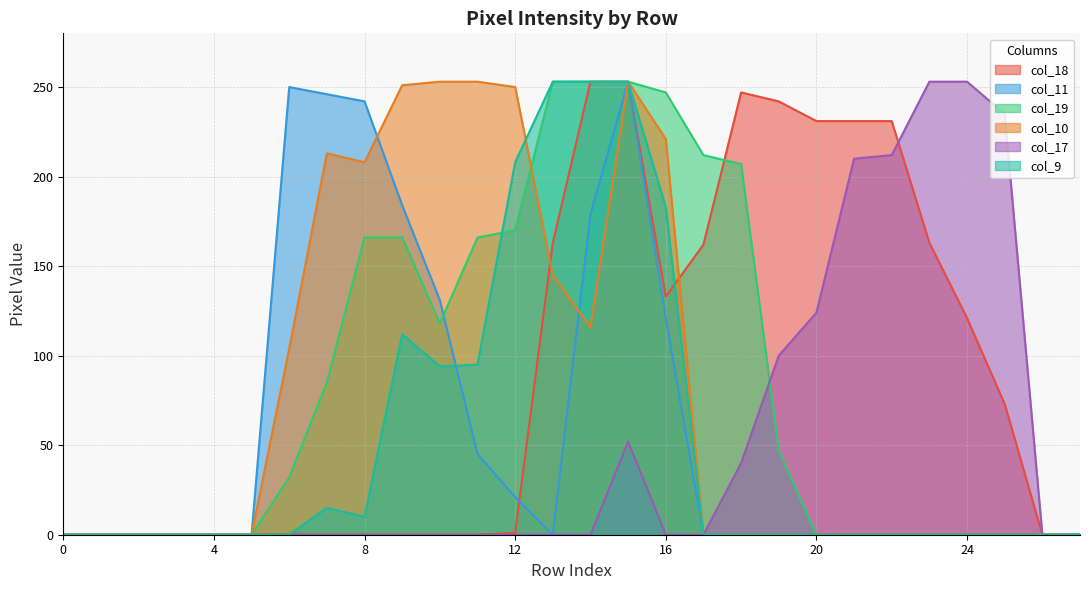

Is the value of col_17 at 0 greater than the value of col_19 at 17?

No